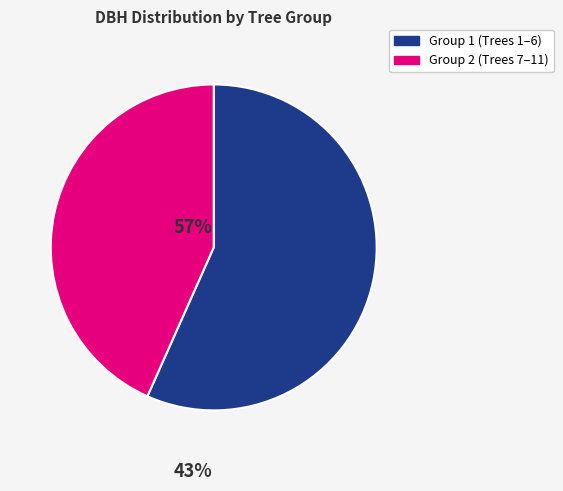

Does any single category account for the majority?

Yes